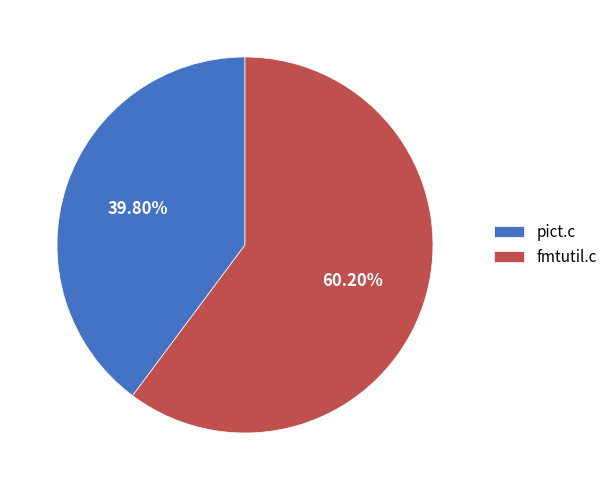

To the nearest percent, what is the difference between the largest and smallest slice percentages?

20%